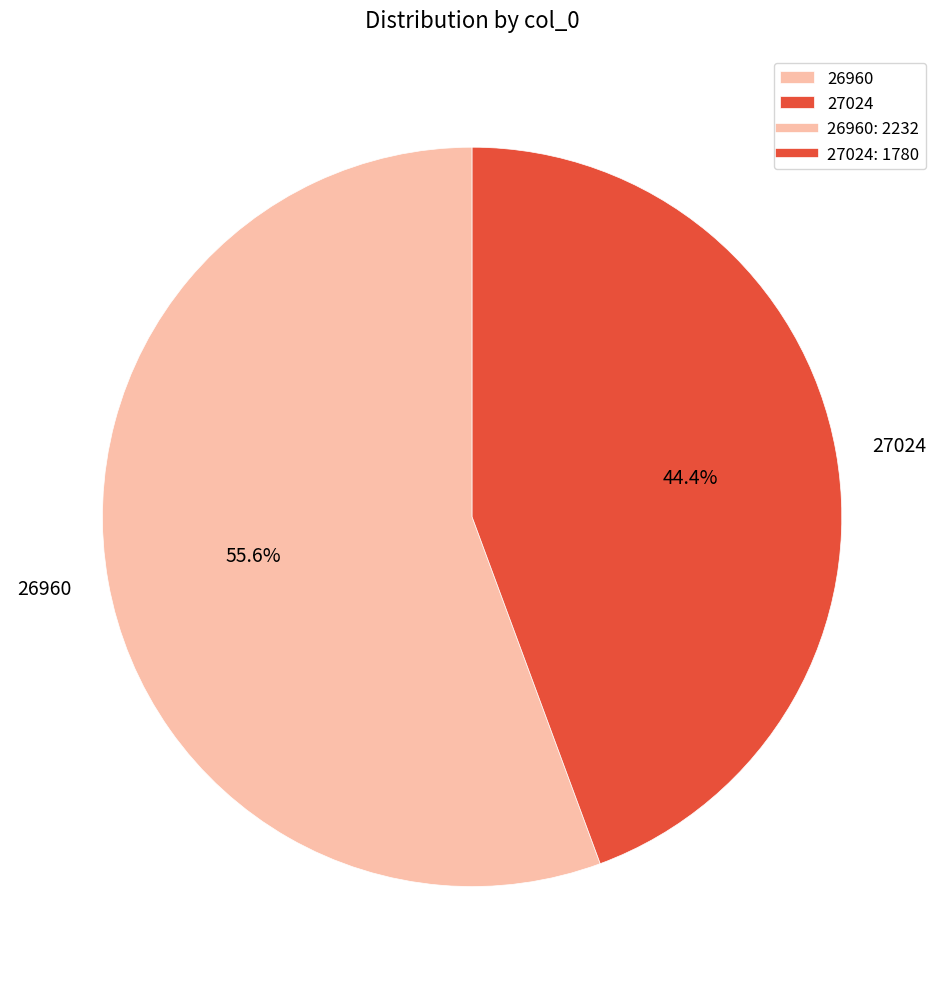

What is the largest slice in the pie chart?

26960